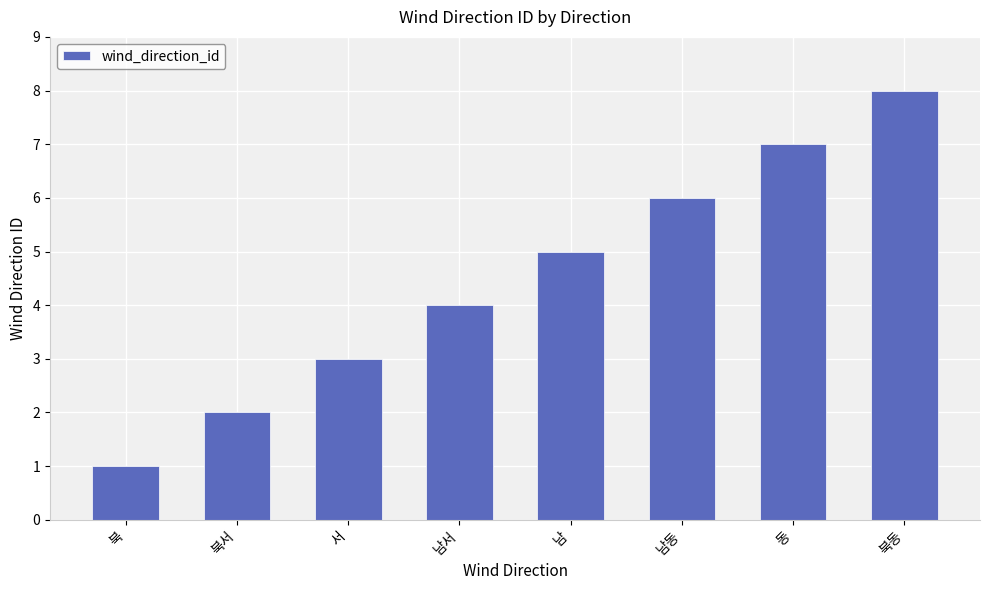

What is the maximum value shown in the chart?

8